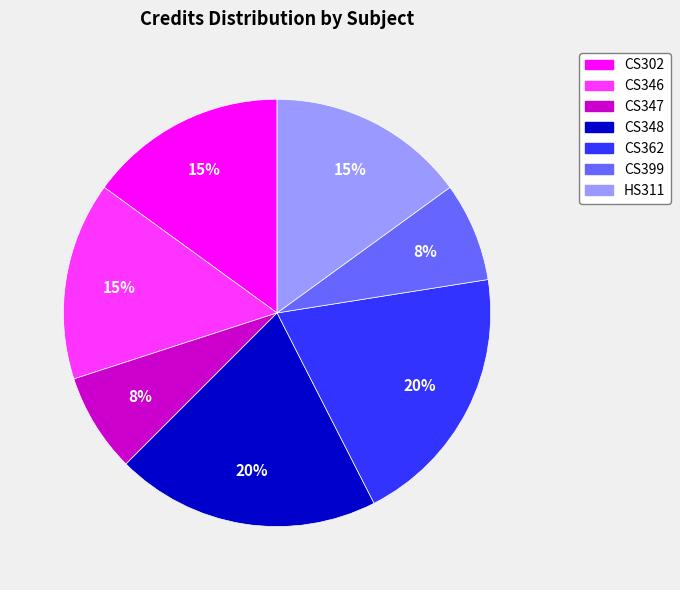

Is it true that CS348 is 20% of the pie?

True